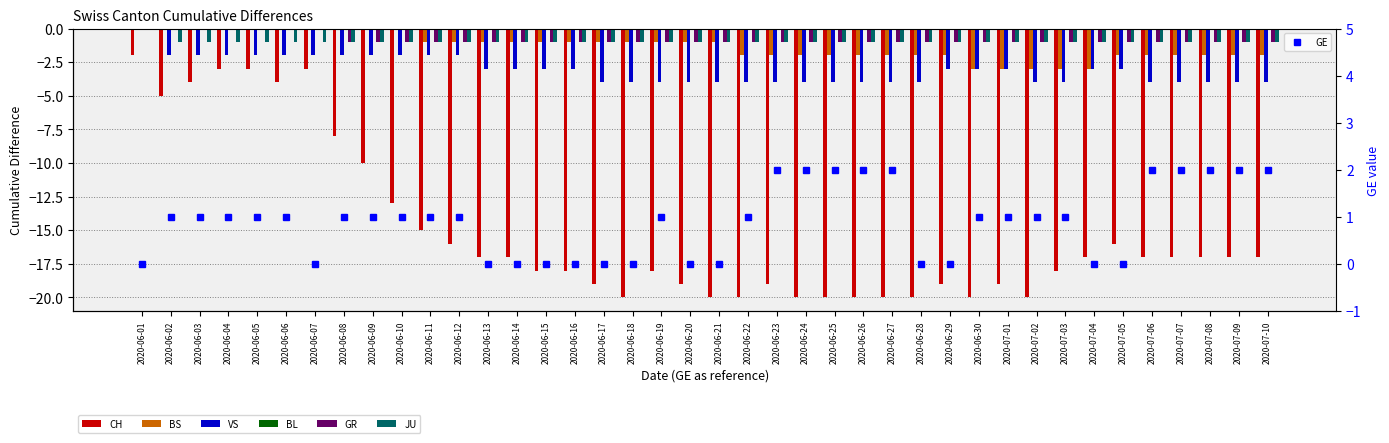

Count the JU values in the range -1 to 0.

40